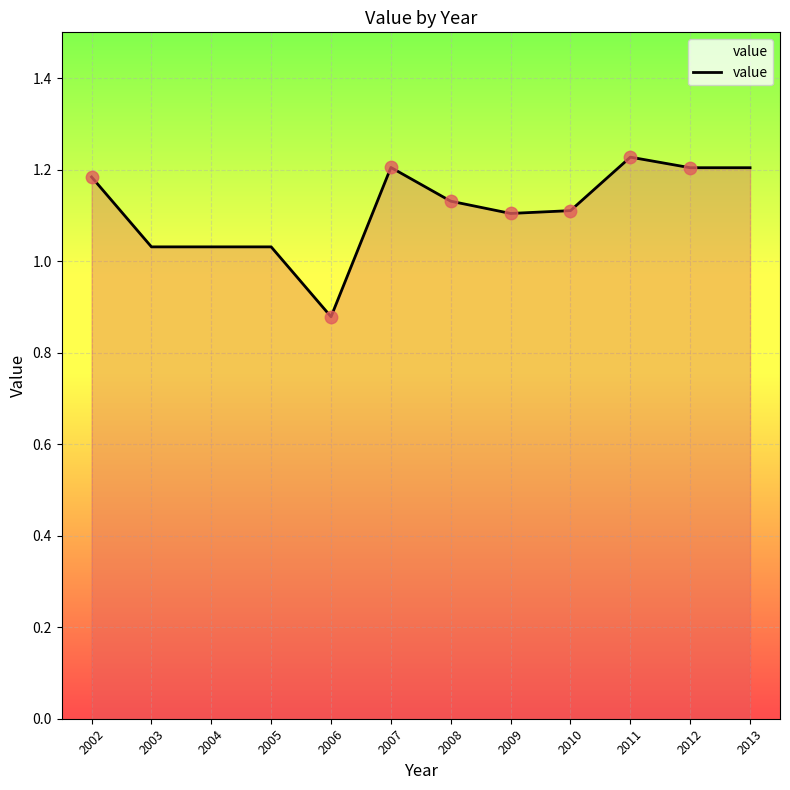

What is the change in value from 2003 to 2013?

+0.2